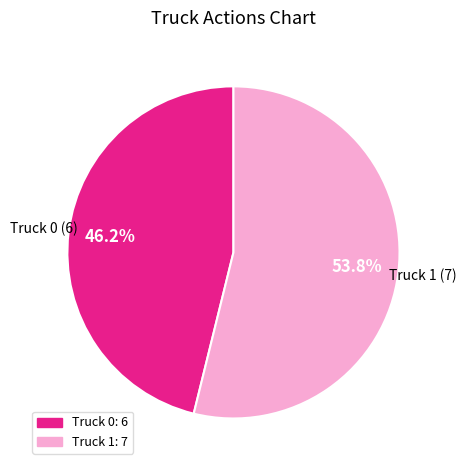

True or false: Truck 0 accounts for 61% of the total.

False